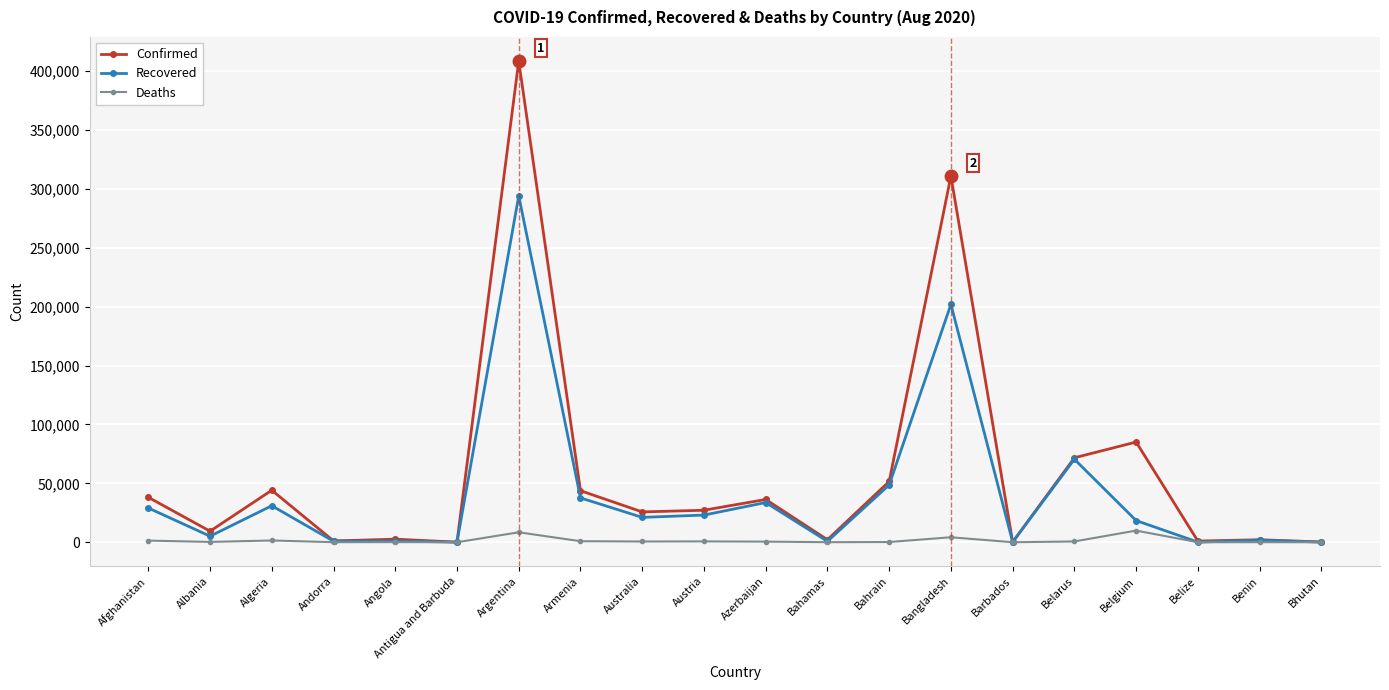

What is the sum of the Recovered values at Belgium and Austria?

41485